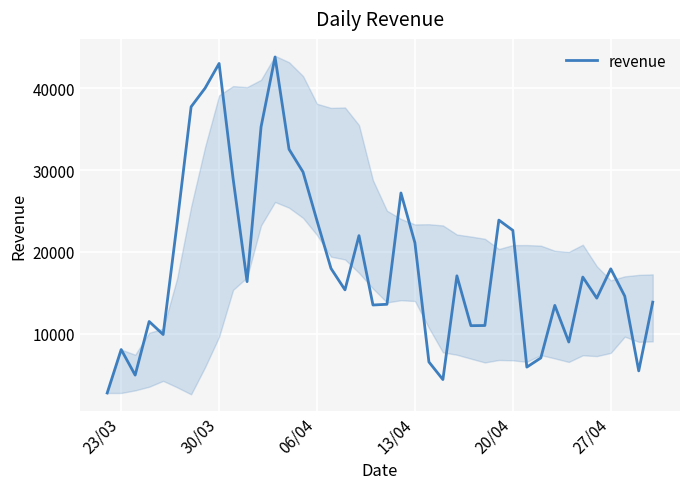

What is the minimum value for revenue?

2725.6